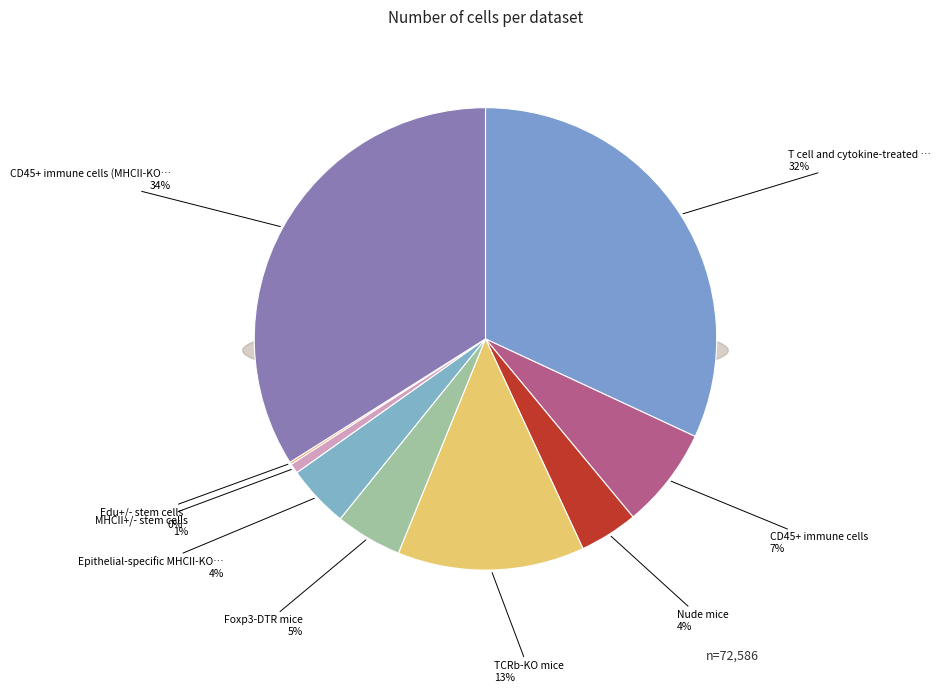

Which category has the smallest portion of the pie?

Edu+/- stem cells